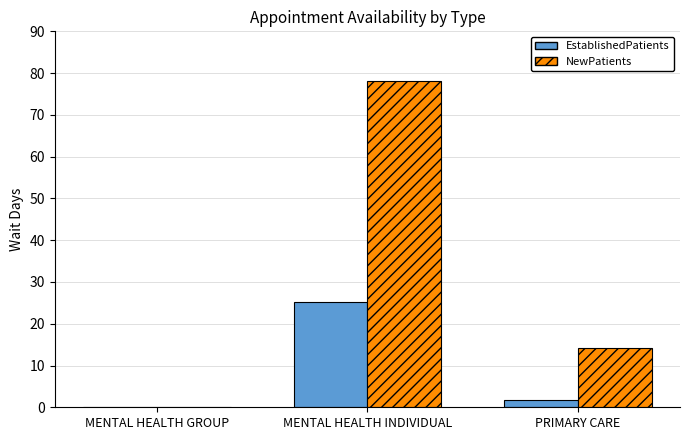

Which series has the largest total across all categories?

NewPatients